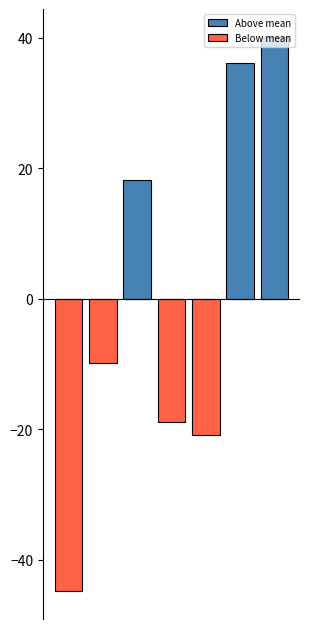

What is the difference between the Above mean values at 3 and 2?

18.1